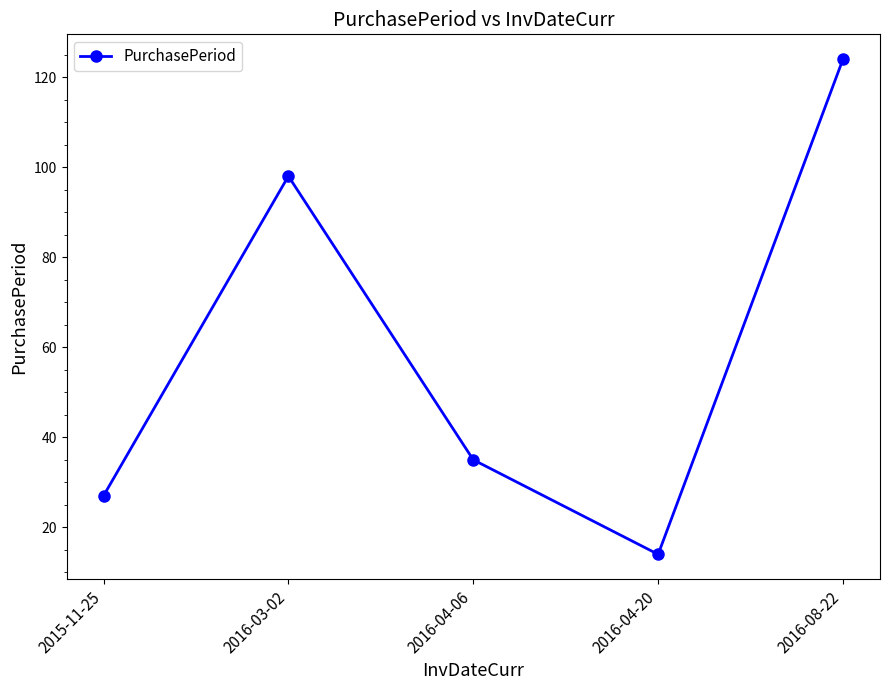

What position from the right is 2016-03-02?

4